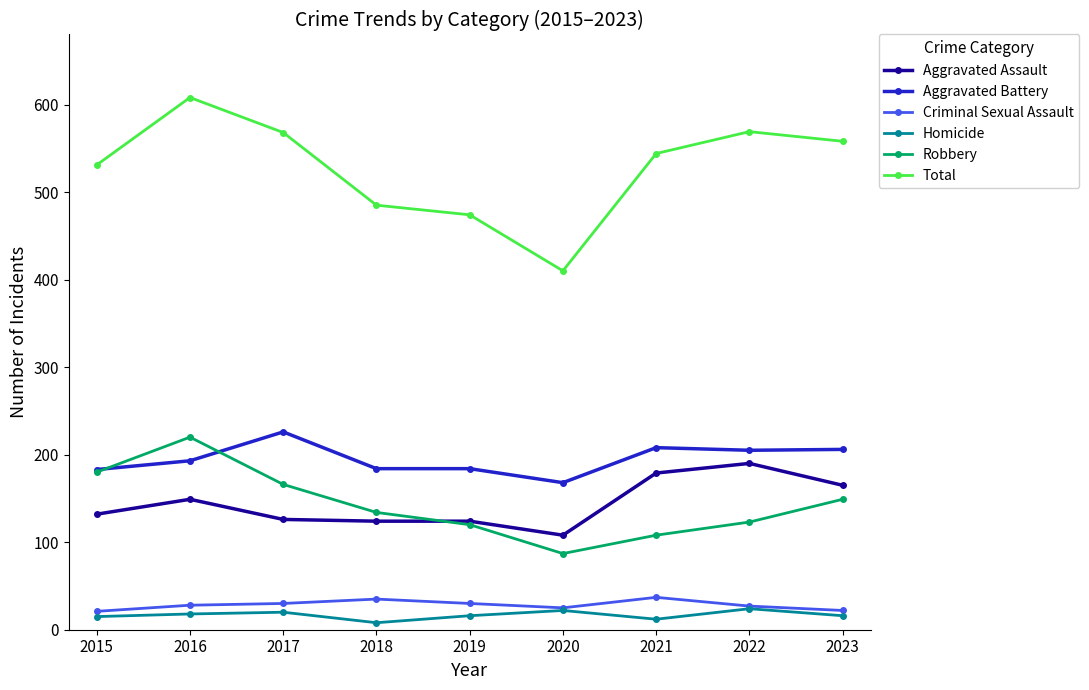

What is the total value across all series at 2019?

948